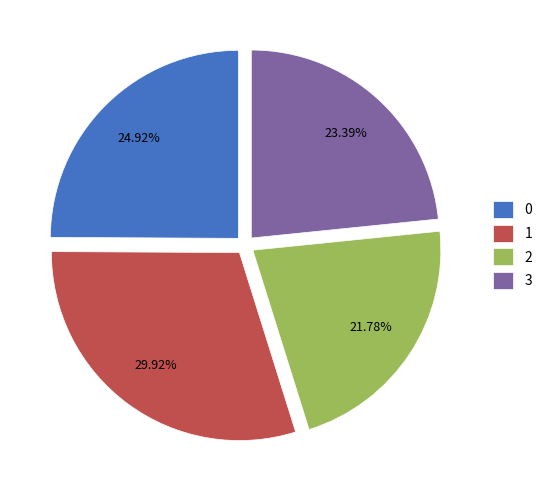

What percentage is the 2 slice, to the nearest percent?

22%